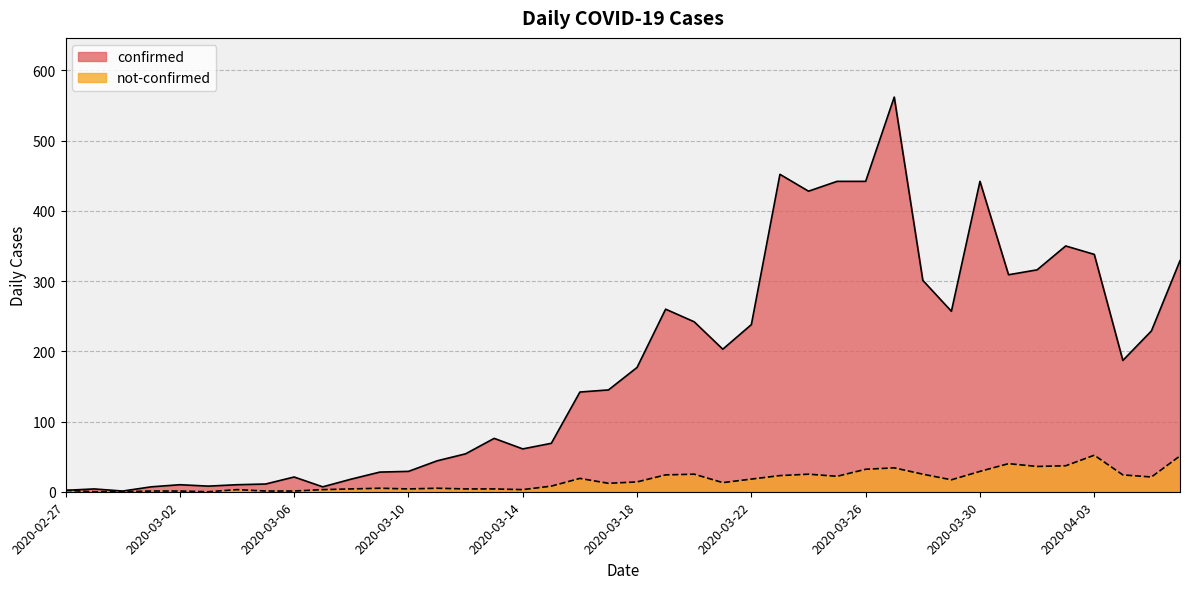

What is the label of the 28th point from the right?

2020-03-10